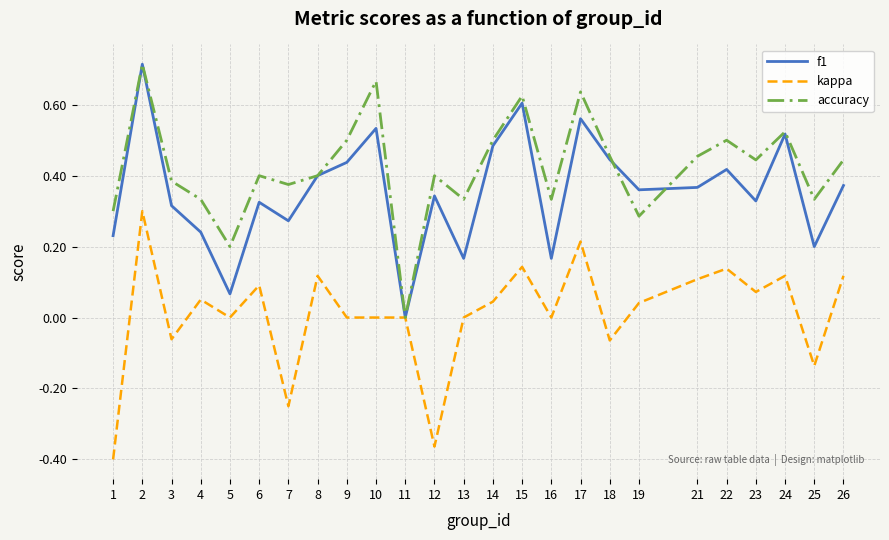

Between 7 and 12, which series saw the biggest shift?

kappa